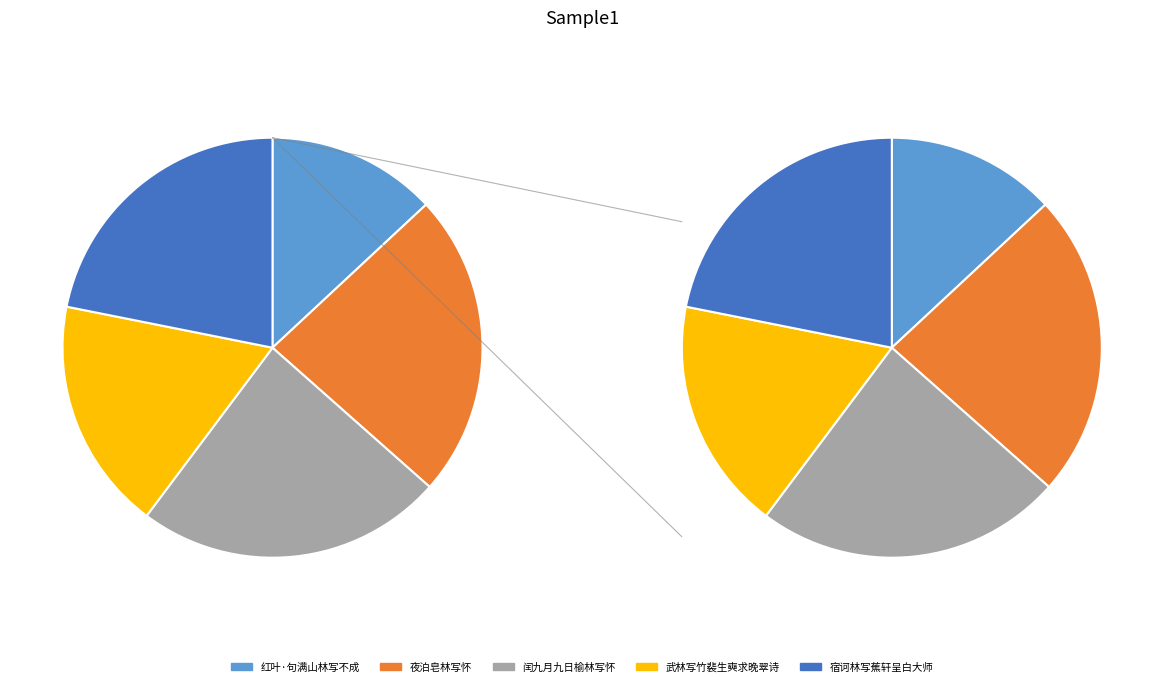

Is there any slice that represents more than half of the pie?

No